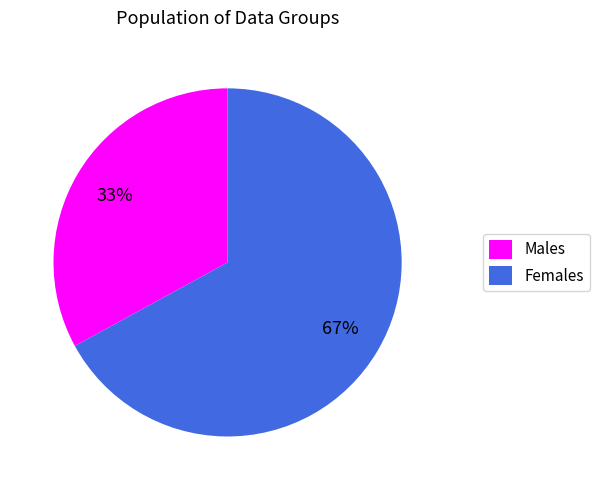

True or false: Males accounts for 43% of the total.

False